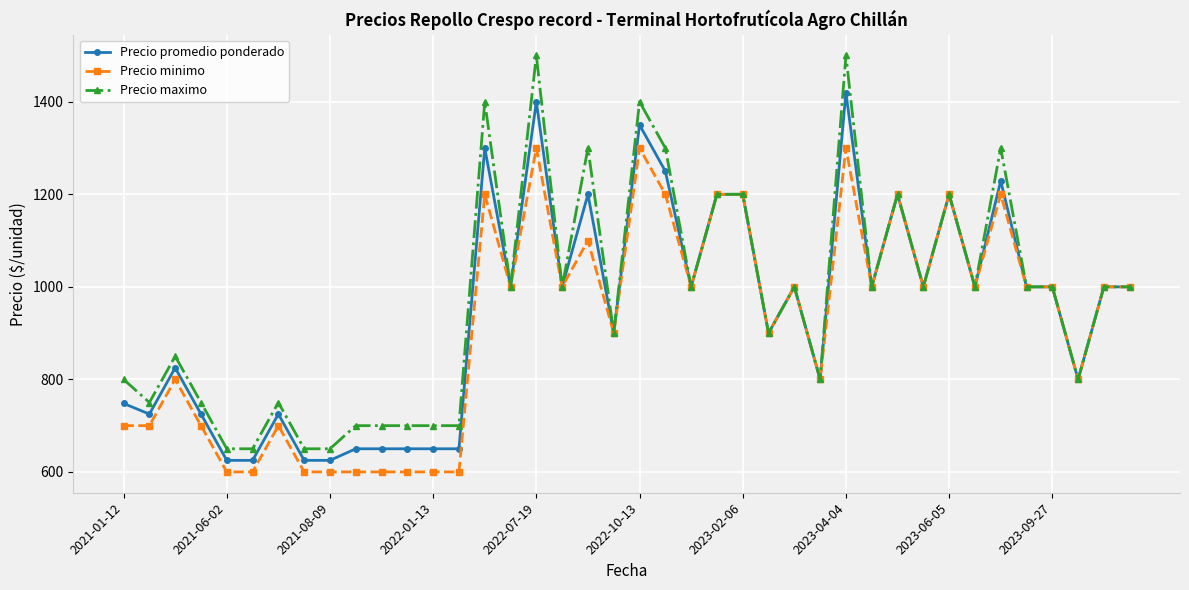

What is the smallest value displayed?

600